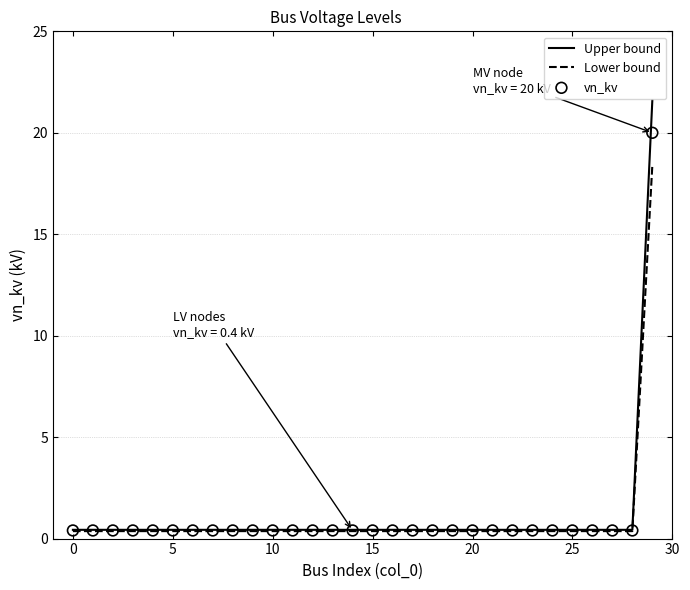

At how many categories does at least one series exceed 21?

1